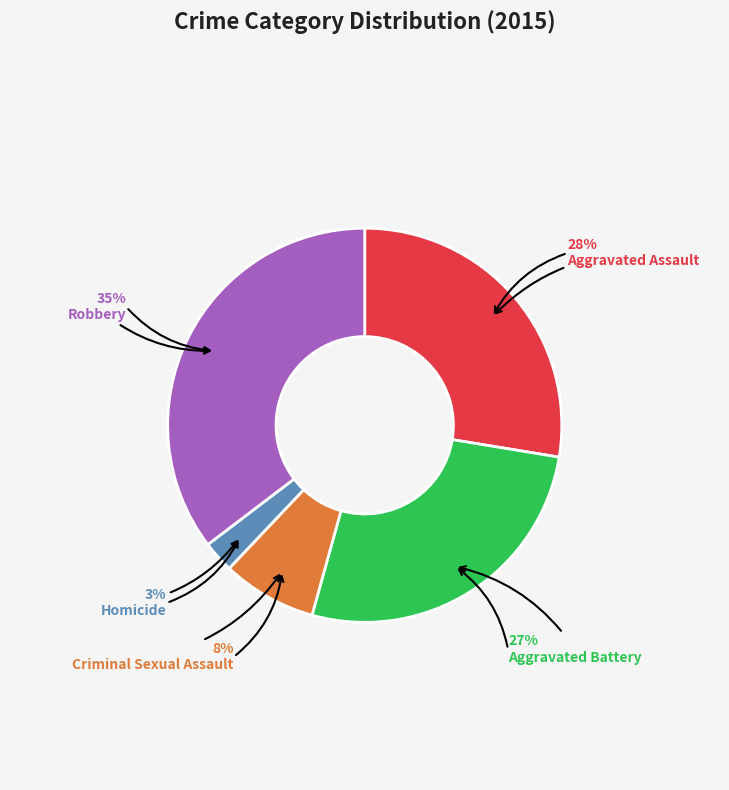

Is there a majority slice in this chart?

No